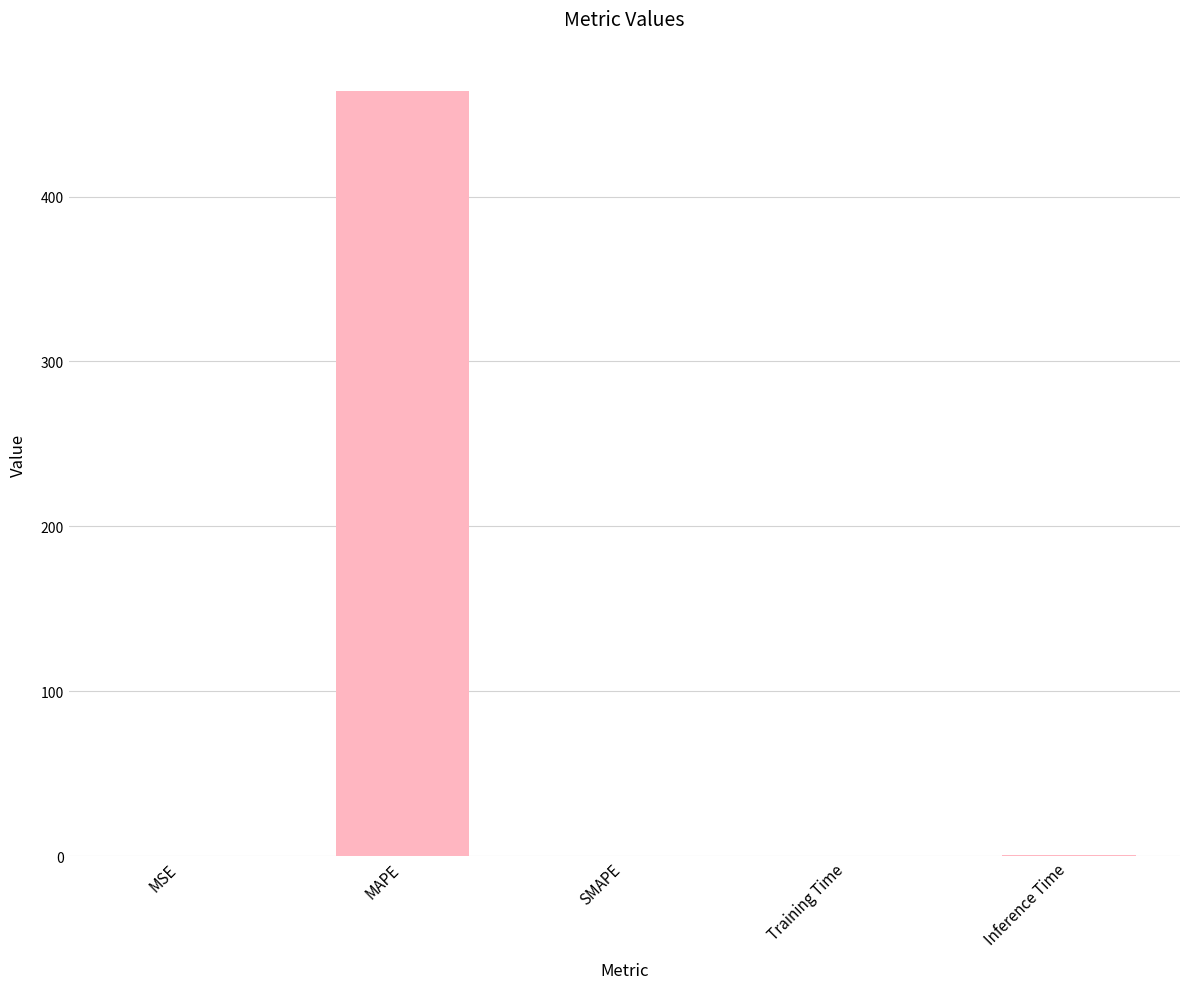

How many data points are above 0?

4